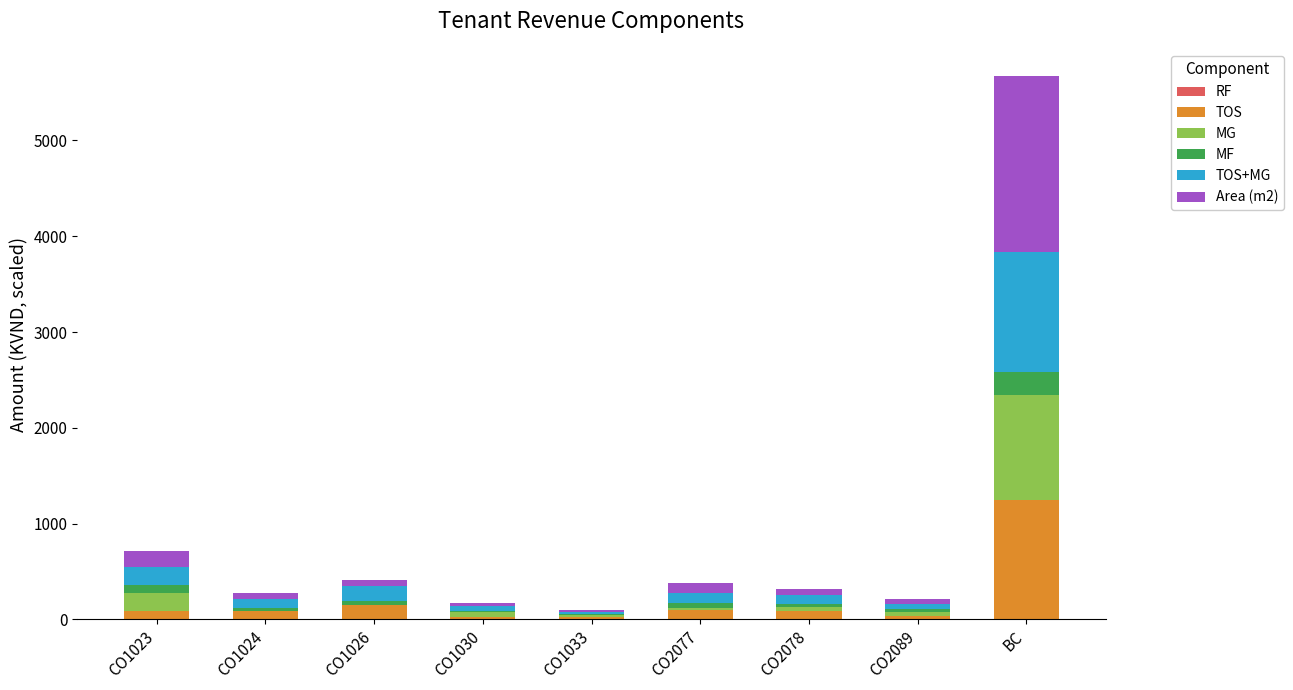

At which label does TOS reach its peak?

BC